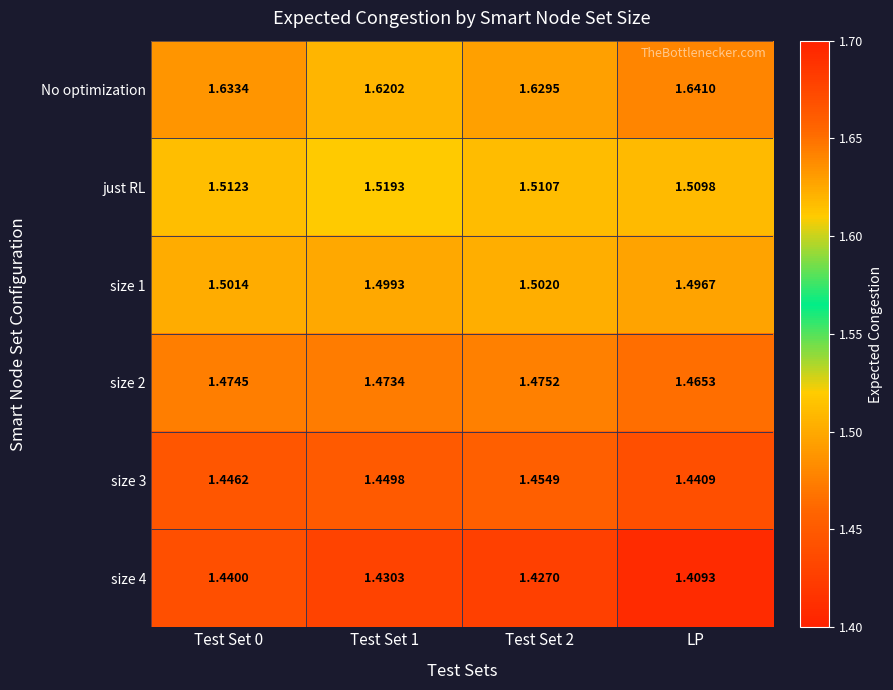

Where is size 3 nearest to the value 1?

LP